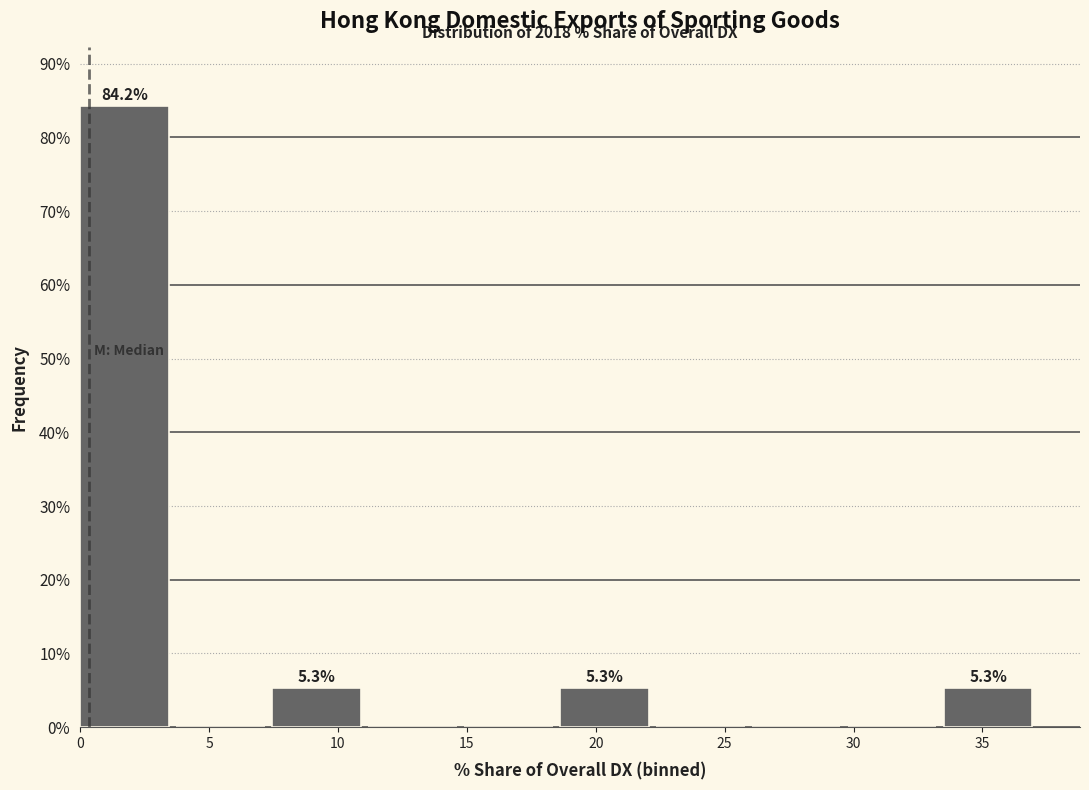

Over which range of the x-axis is the bar tallest?

0.0 to 3.5